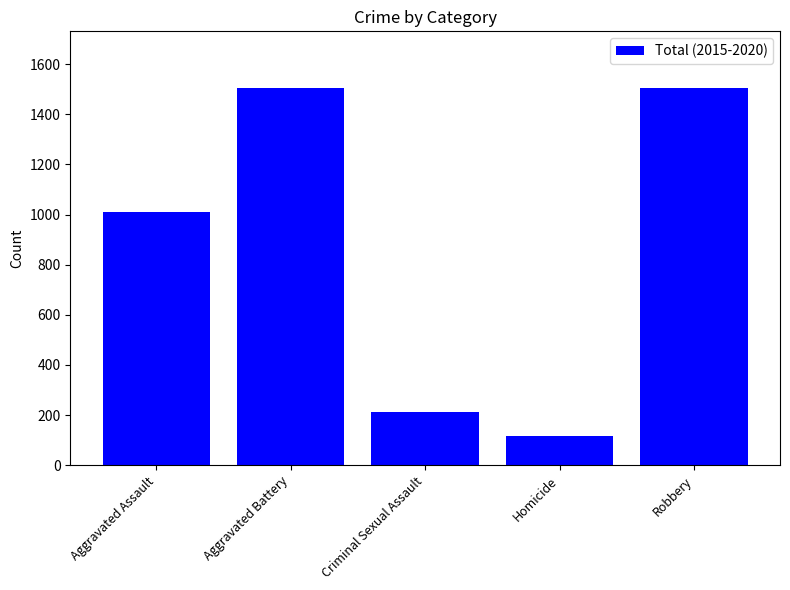

What is the sum of the values at Aggravated Battery and Robbery?

3009